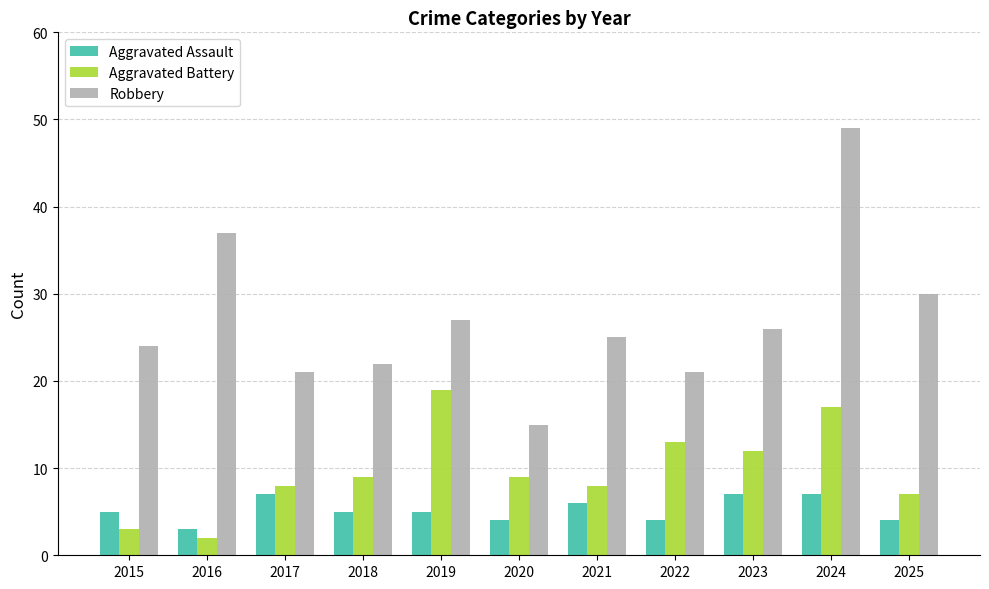

What is the total value across all series at 2019?

51